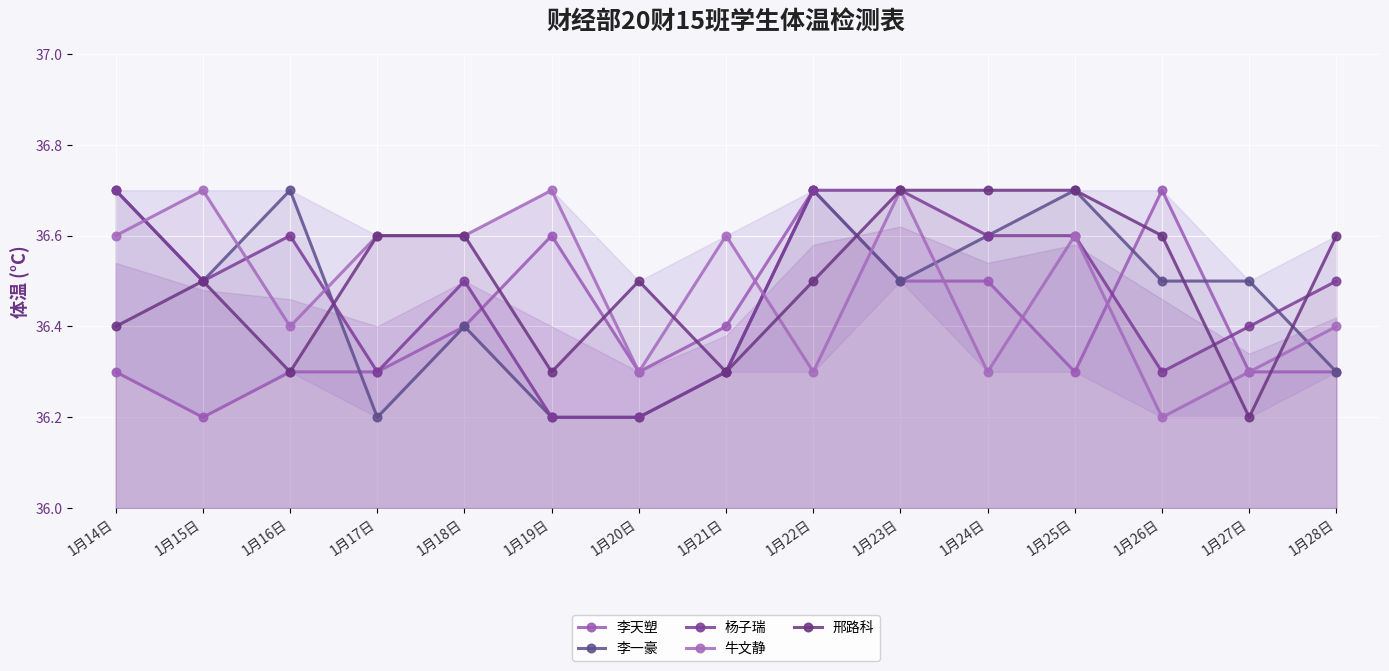

What is the label of the 11th point from the left?

1月24日